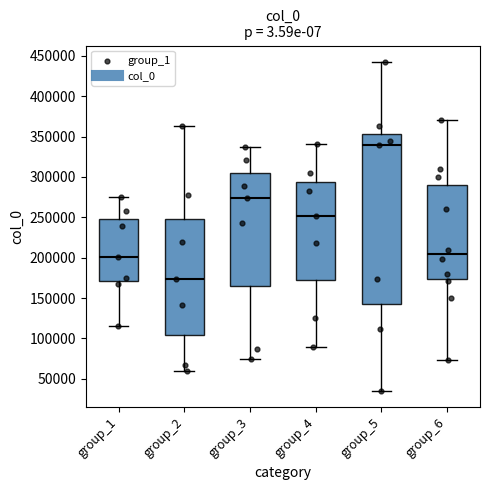

Where does the upper whisker of the box for group_3 end on the y-axis? The values are not printed on the chart, so give them approximately, as read against the axis.

335000